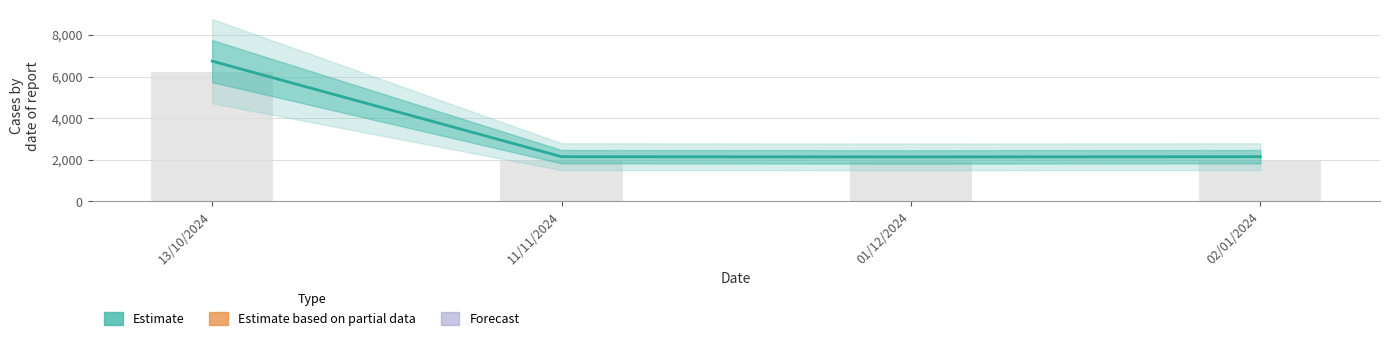

True or false: the data shows 2138.9 at 01/12/2024.

True